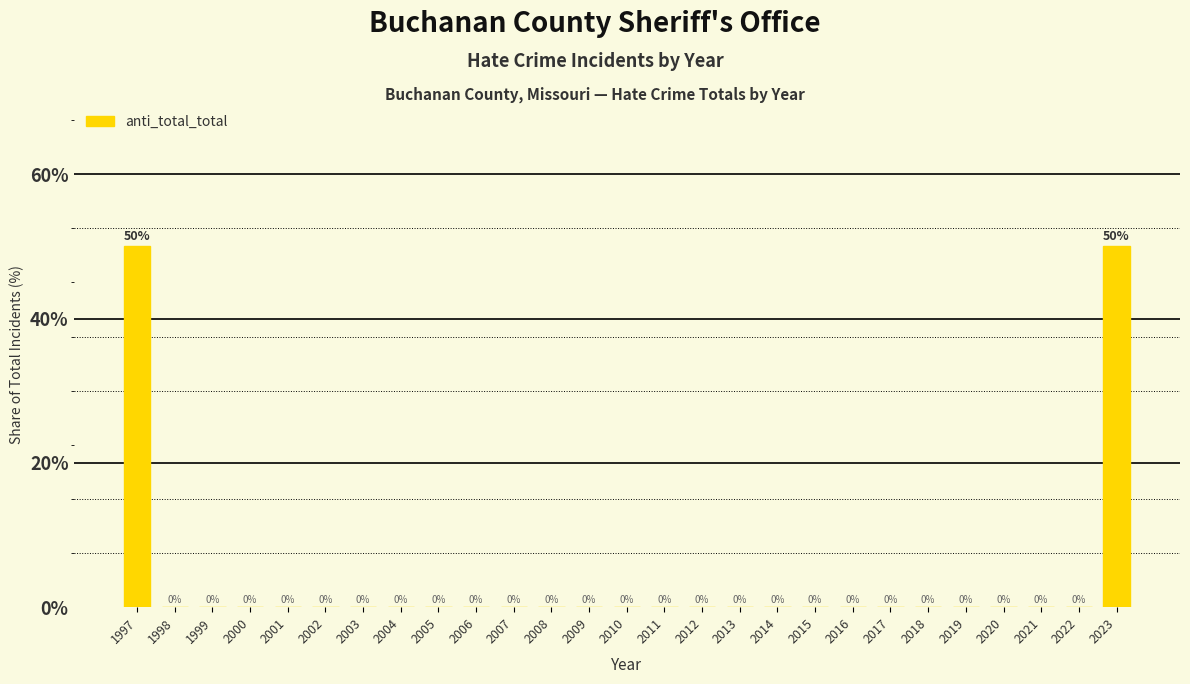

Reading left to right, extract all data points from this chart.

1997=50	1998=0	1999=0	2000=0	2001=0	2002=0	2003=0	2004=0	2005=0	2006=0	2007=0	2008=0	2009=0	2010=0	2011=0	2012=0	2013=0	2014=0	2015=0	2016=0	2017=0	2018=0	2019=0	2020=0	2021=0	2022=0	2023=50